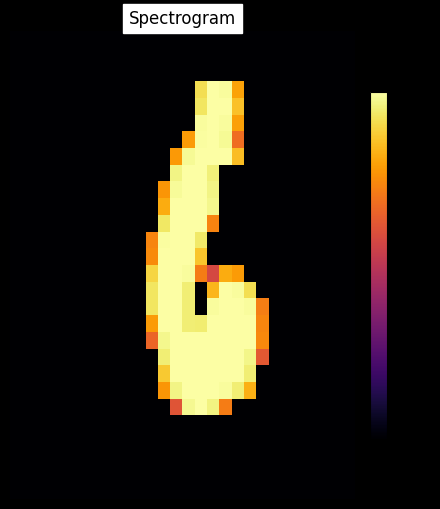

Which category has the highest value across all series?

16